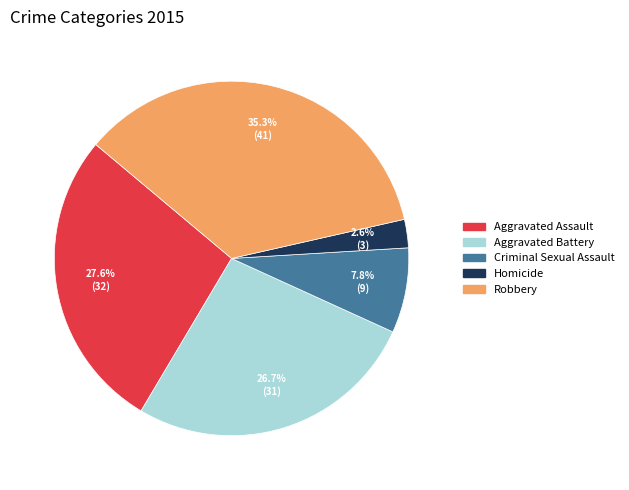

To the nearest percent, what portion does Aggravated Assault represent?

28%